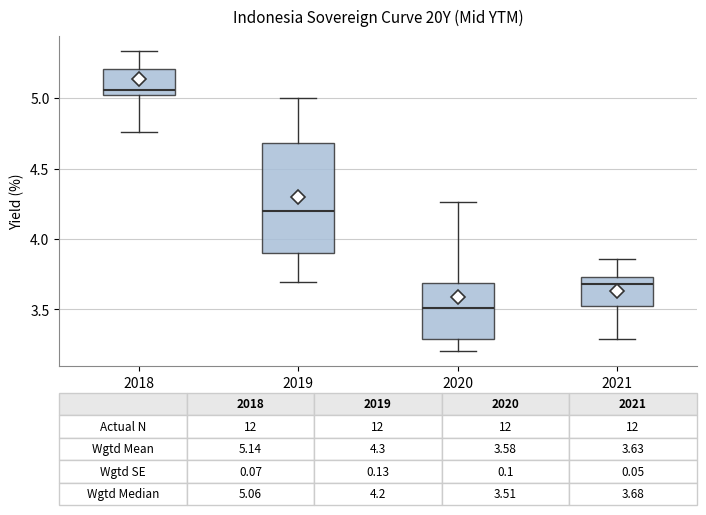

Comparing the boxes themselves (not the whiskers), which one is the tallest?

2019